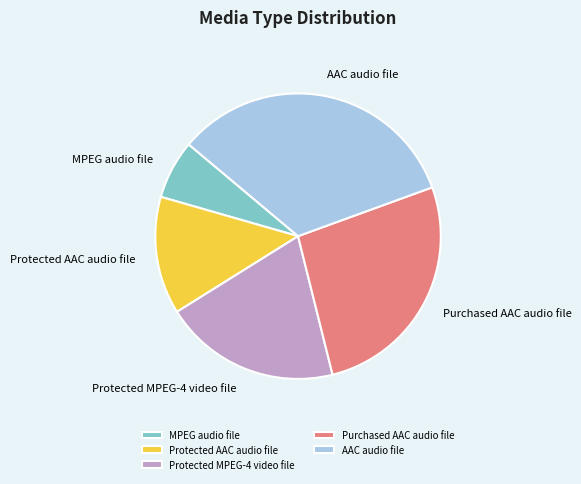

Which category has the smallest portion of the pie?

MPEG audio file